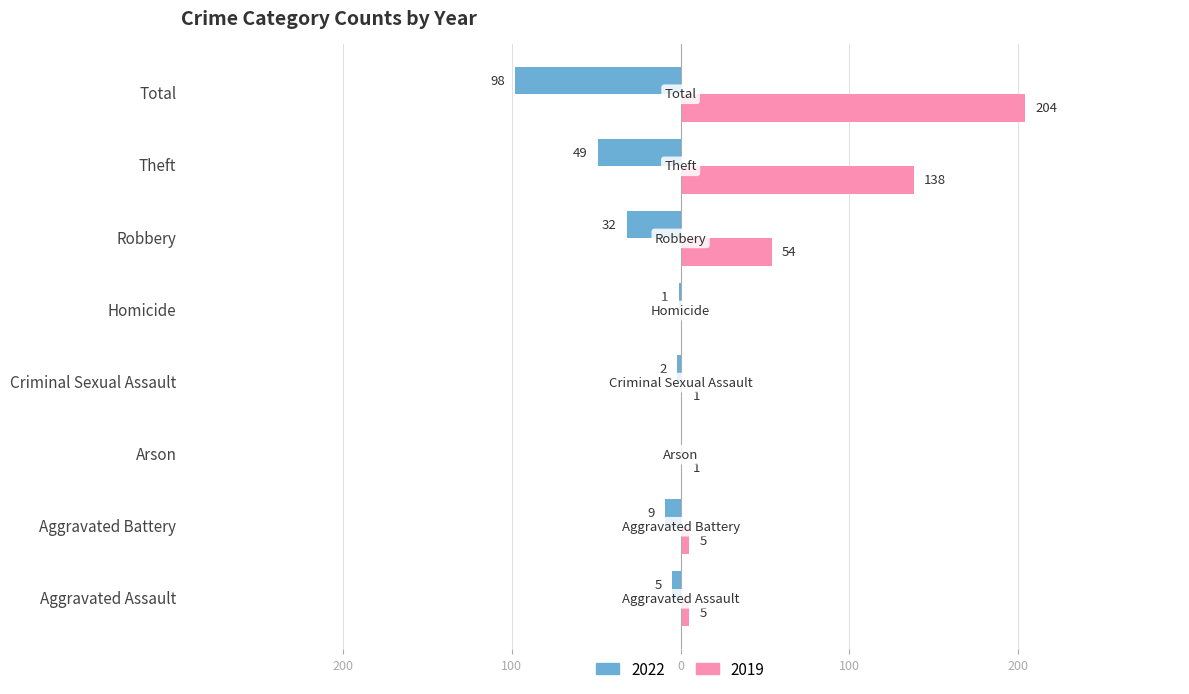

List the series in order of their overall mean, lowest first.

2022, 2019